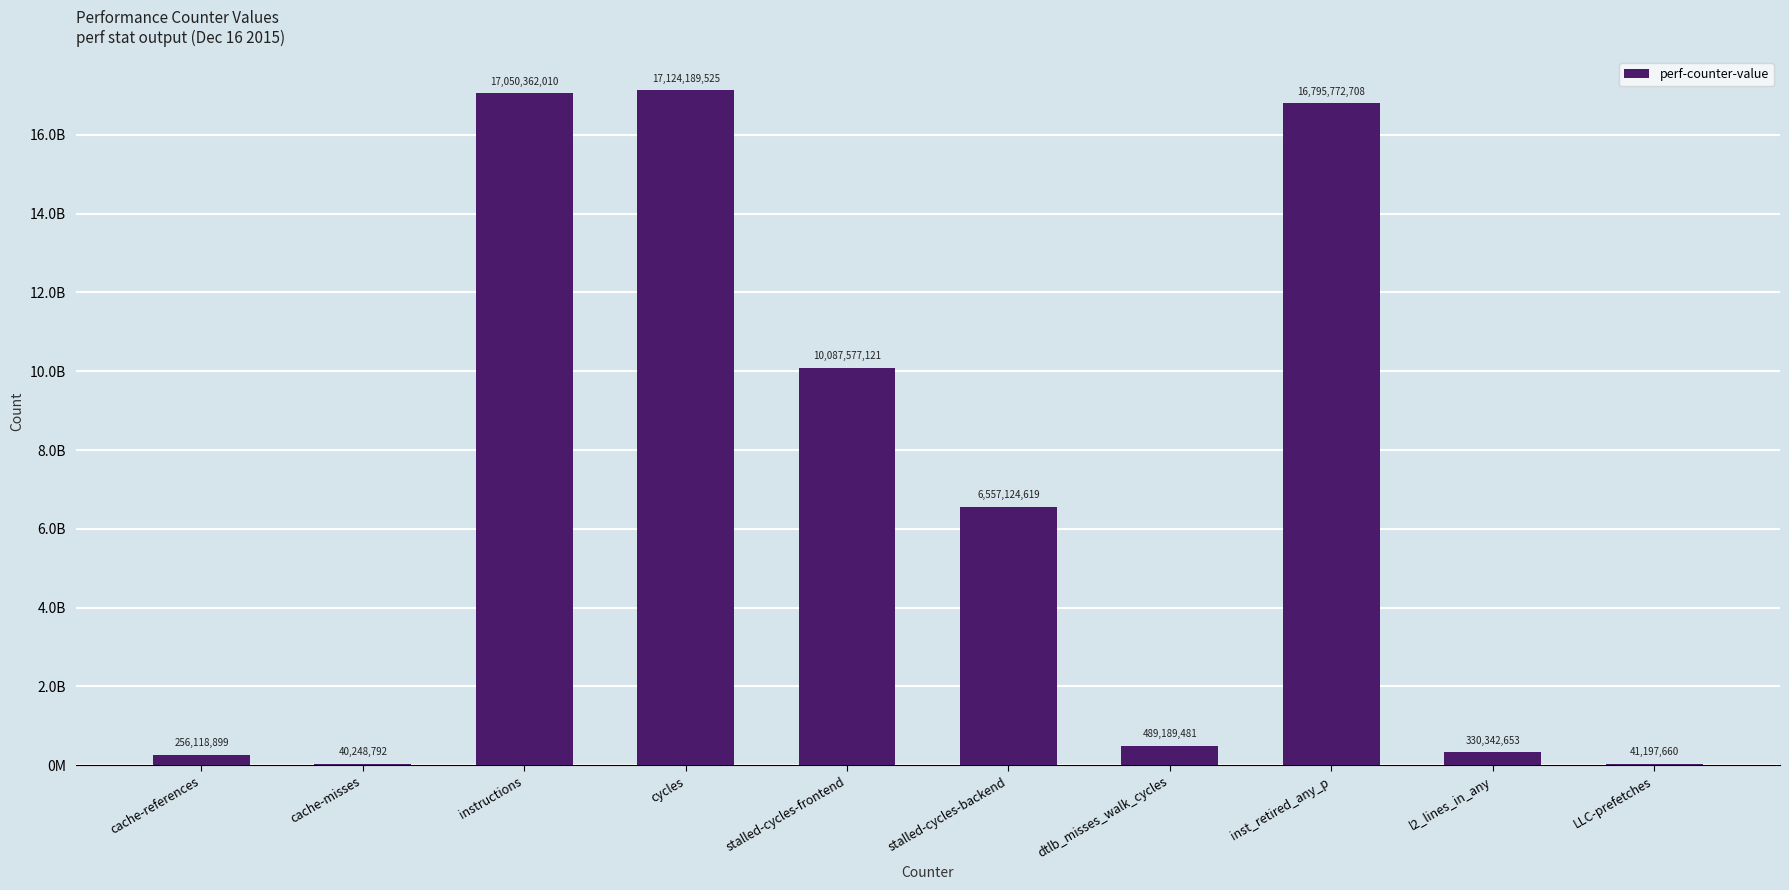

Is it true that the value at cycles is 17124189525?

True